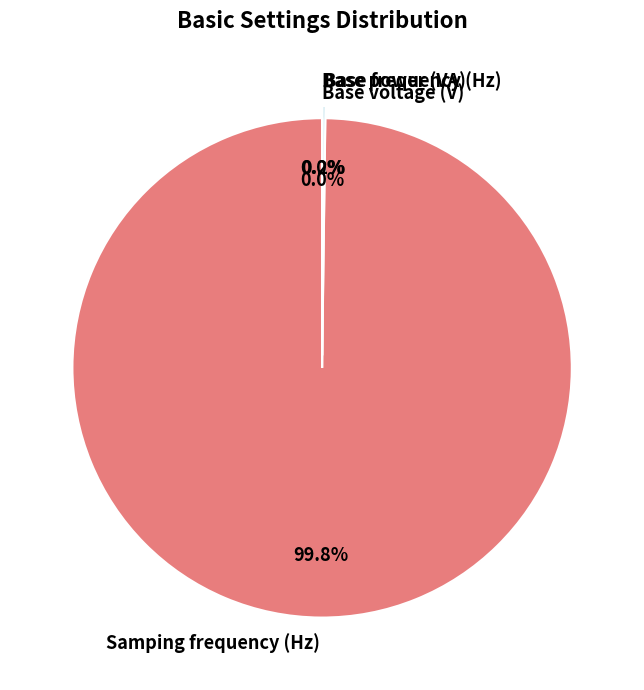

To the nearest percent, what is the difference between the largest and smallest slice percentages?

100%